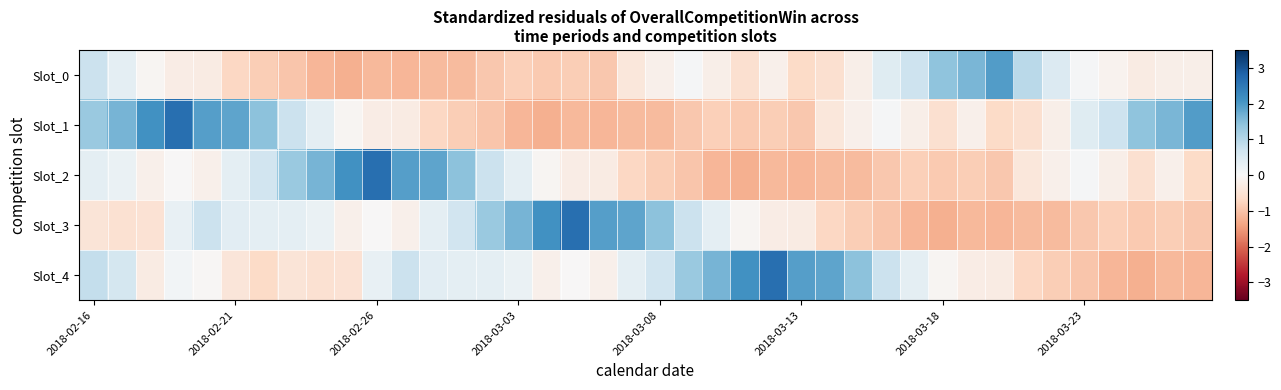

Reading left to right, extract all data points from this chart.

Slot_0: 0.8	0.3	-0.1	-0.2	-0.3	-0.7	-0.9	-1.0	-1.2	-1.2	-1.1	-1.2	-1.1	-1.1	-0.9	-0.8	-0.9	-0.9	-1.0	-0.4	-0.2	0.0	-0.2	-0.6	-0.2	-0.7	-0.6	-0.2	0.4	0.7	1.4	1.6	2.0	0.9	0.5	0.0	-0.1	-0.3	-0.2	-0.2
Slot_1: 1.3	1.6	2.1	2.6	1.9	1.8	1.4	0.8	0.3	-0.1	-0.2	-0.3	-0.7	-0.9	-1.0	-1.2	-1.2	-1.1	-1.2	-1.1	-1.1	-0.9	-0.8	-0.9	-0.9	-1.0	-0.4	-0.2	0.0	-0.2	-0.6	-0.2	-0.7	-0.6	-0.2	0.4	0.7	1.4	1.6	2.0
Slot_2: 0.3	0.2	-0.2	-0.0	-0.2	0.4	0.7	1.3	1.6	2.1	2.6	1.9	1.8	1.4	0.8	0.3	-0.1	-0.2	-0.3	-0.7	-0.9	-1.0	-1.2	-1.2	-1.1	-1.2	-1.1	-1.1	-0.9	-0.8	-0.9	-0.9	-1.0	-0.4	-0.2	0.0	-0.2	-0.6	-0.2	-0.7
Slot_3: -0.5	-0.5	-0.5	0.3	0.8	0.4	0.3	0.3	0.2	-0.2	-0.0	-0.2	0.4	0.7	1.3	1.6	2.1	2.6	1.9	1.8	1.4	0.8	0.3	-0.1	-0.2	-0.3	-0.7	-0.9	-1.0	-1.2	-1.2	-1.1	-1.2	-1.1	-1.1	-0.9	-0.8	-0.9	-0.9	-1.0
Slot_4: 0.8	0.6	-0.3	0.1	-0.0	-0.4	-0.7	-0.5	-0.5	-0.5	0.3	0.8	0.4	0.3	0.3	0.2	-0.2	-0.0	-0.2	0.4	0.7	1.3	1.6	2.1	2.6	1.9	1.8	1.4	0.8	0.3	-0.1	-0.2	-0.3	-0.7	-0.9	-1.0	-1.2	-1.2	-1.1	-1.2